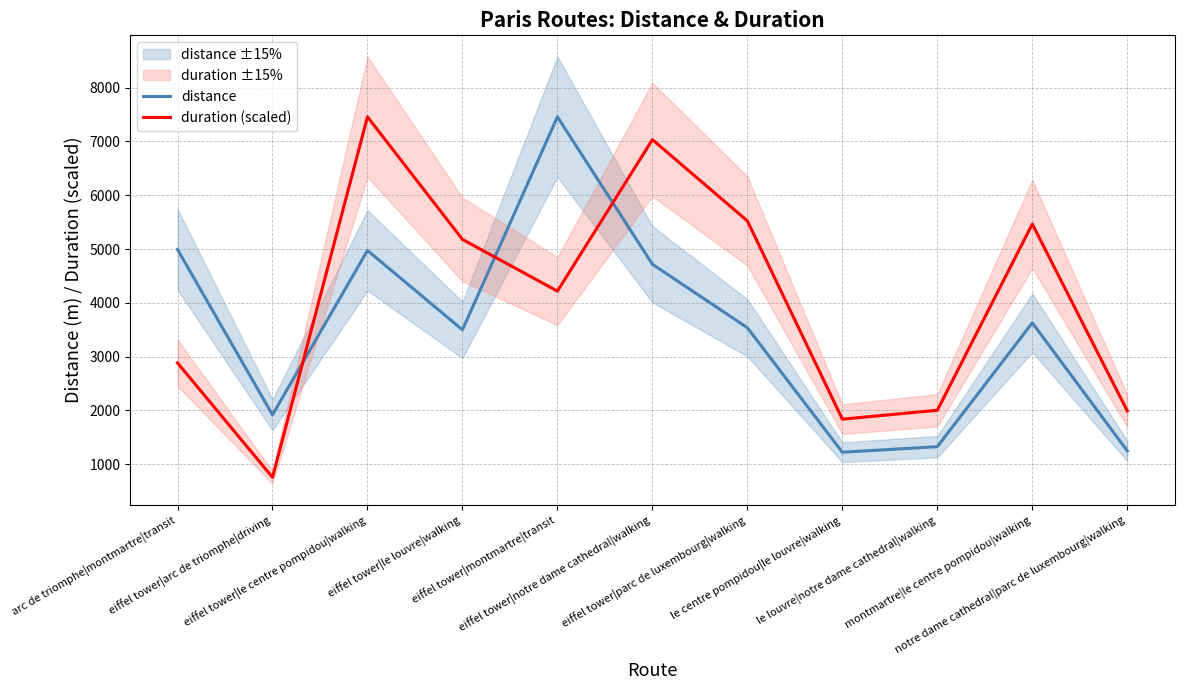

True or false: distance has a value of 3536.0 at eiffel tower|parc de luxembourg|walking.

True